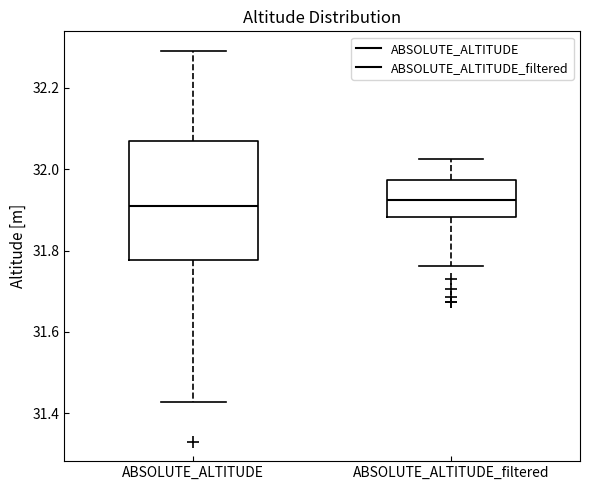

Reading left to right, read every box against the y-axis: the position of its median line, the range the box covers, and the ends of its whiskers. The values are not printed on the chart, so give them approximately, as read against the axis.

ABSOLUTE_ALTITUDE: median 31.90, box 31.78 to 32.06, whiskers 31.42 to 32.30
ABSOLUTE_ALTITUDE_filtered: median 31.92, box 31.88 to 31.98, whiskers 31.76 to 32.02